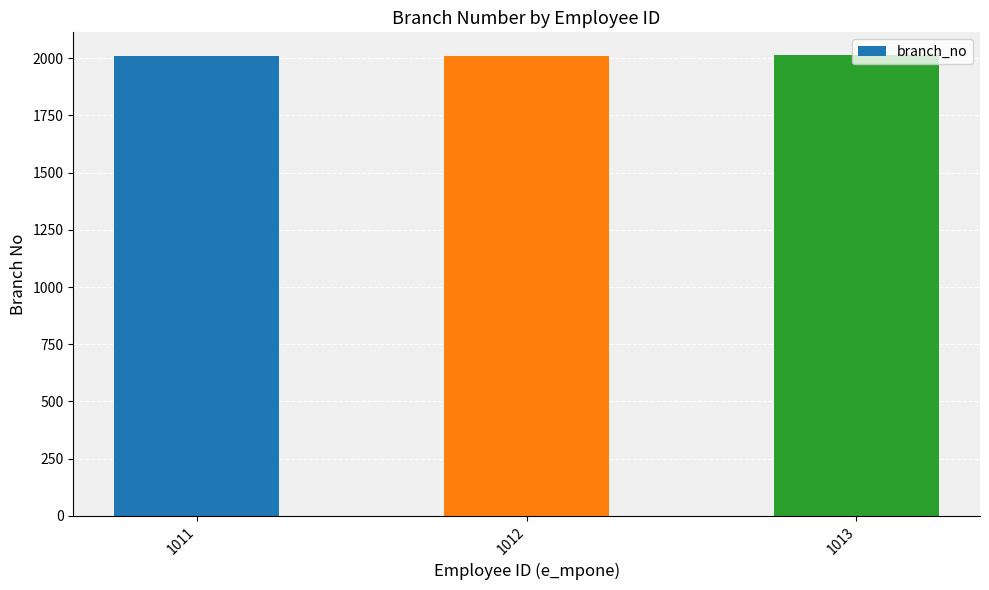

Count the values in the range 2011 to 2013.

3